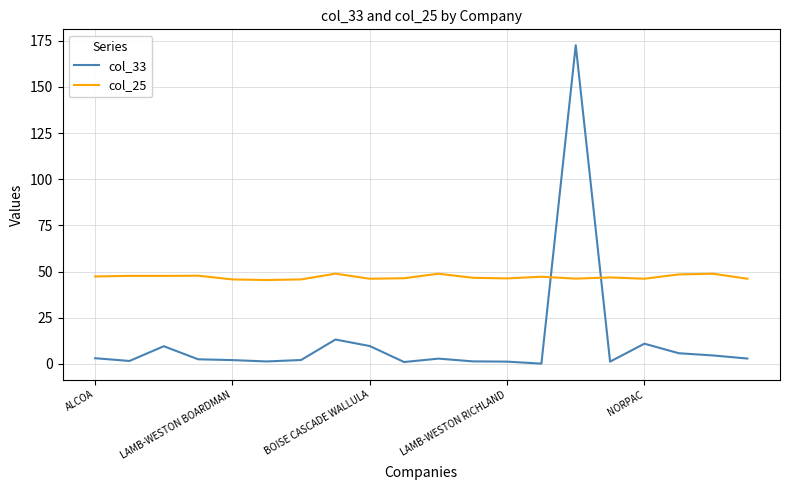

Which series has the largest total across all categories?

col_25